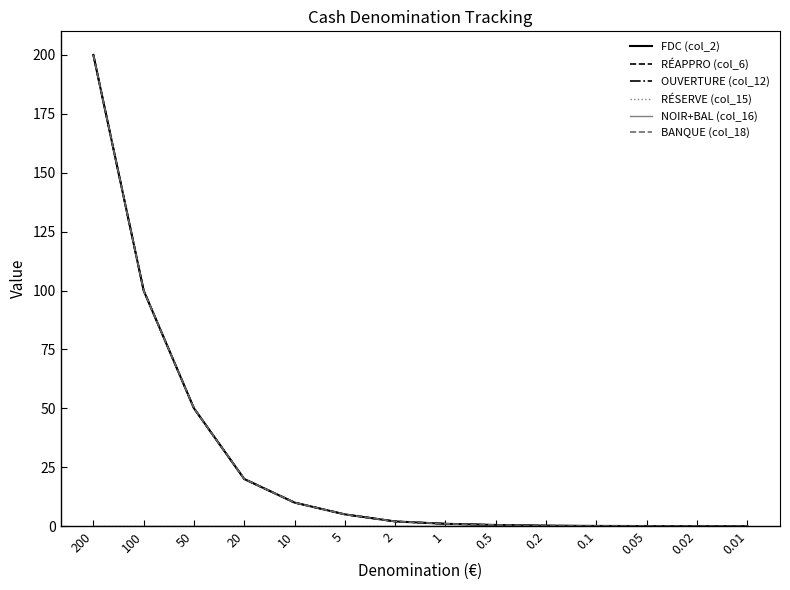

True or false: FDC (col_2) and RÉSERVE (col_15) cross at least once.

False